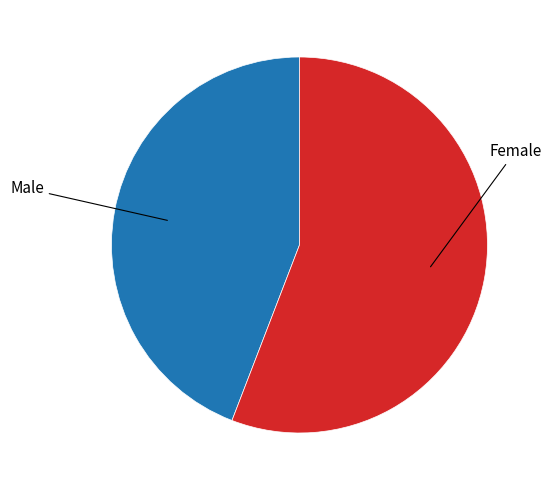

Which has a higher value, Female or Male?

Female